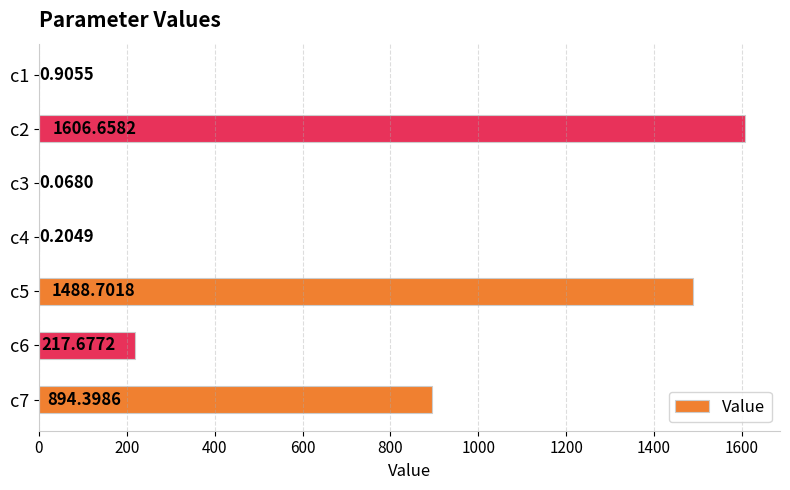

Are the bars grouped side by side (vs. stacked)?

No